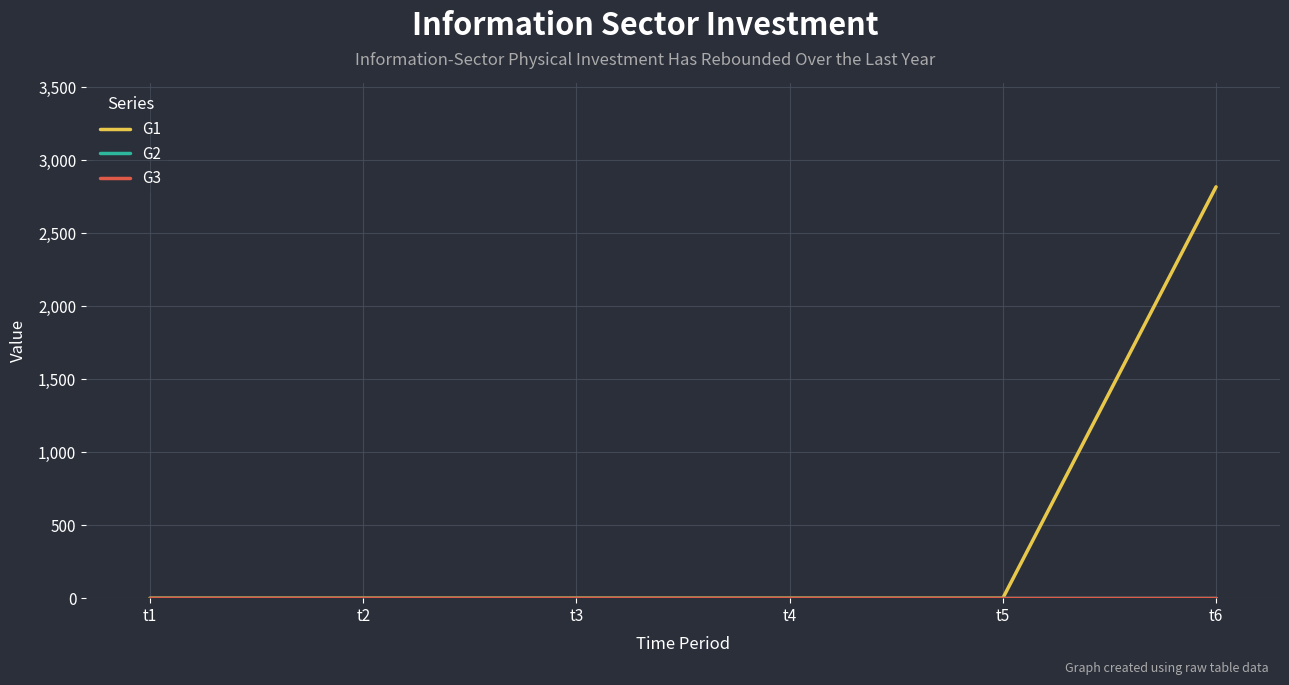

Which series has the widest spread of values?

G1